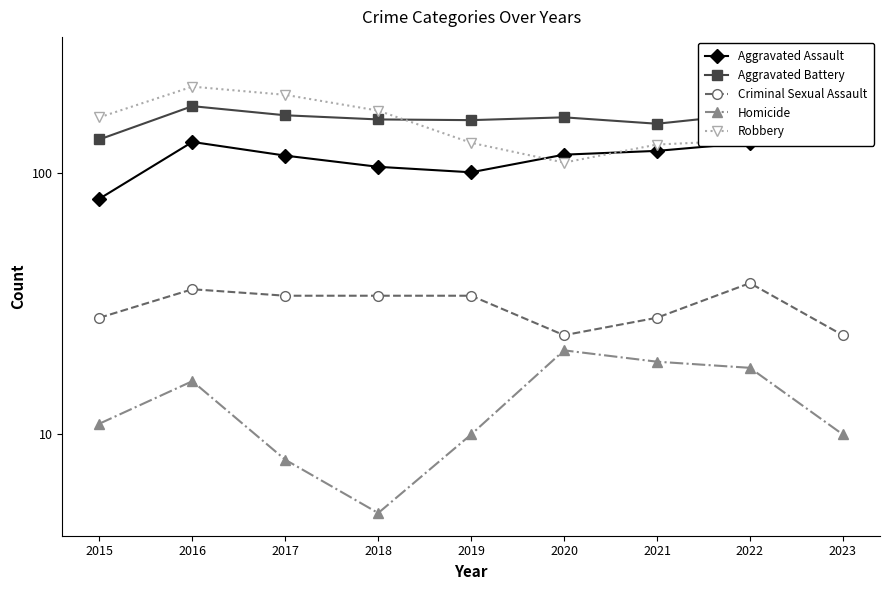

Is it true that Aggravated Battery equals 80 at 2020?

False